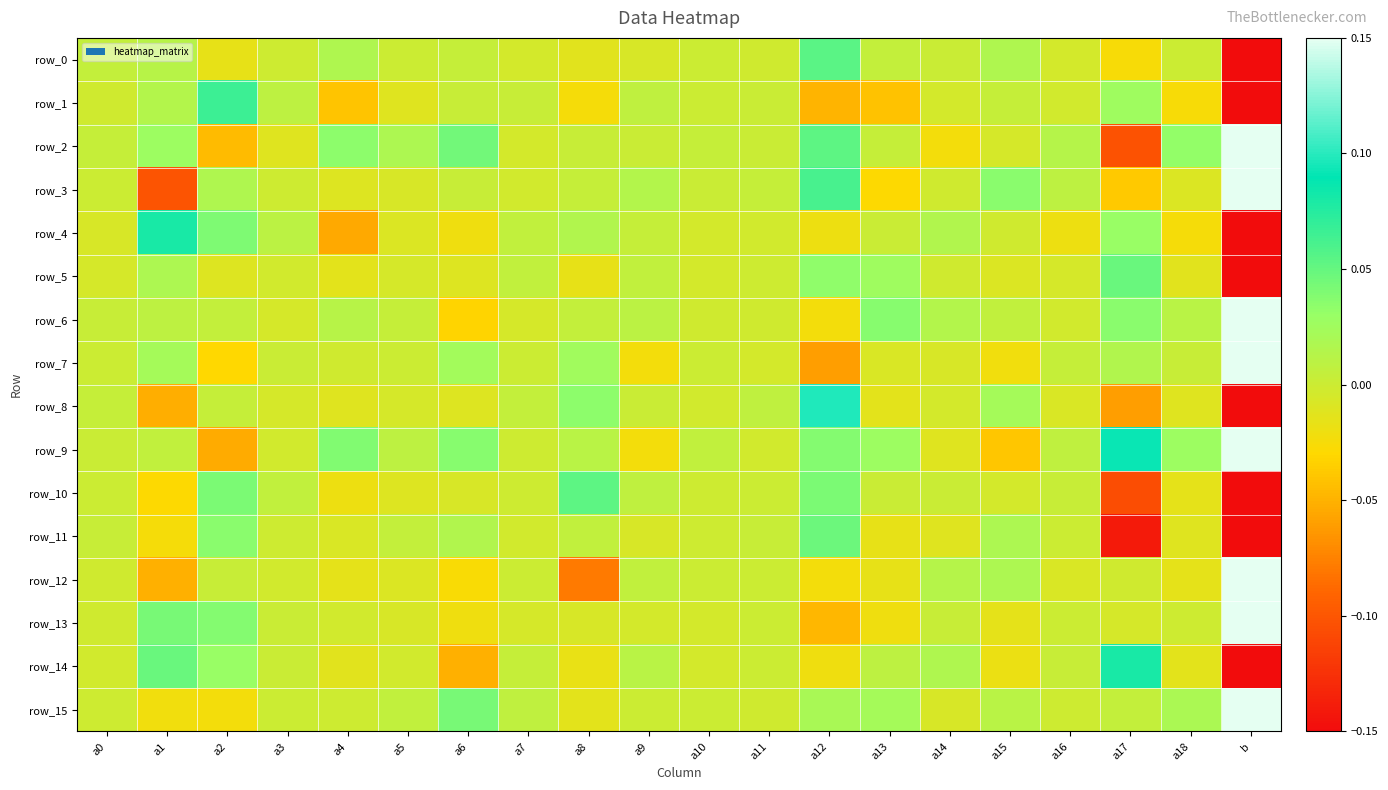

At how many categories does at least one series exceed 0?

20